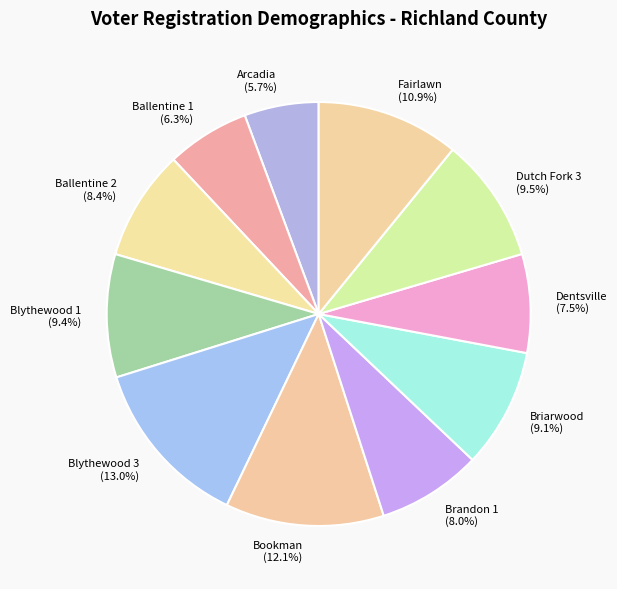

What percentage is NOT represented by Brandon 1?

92.0%